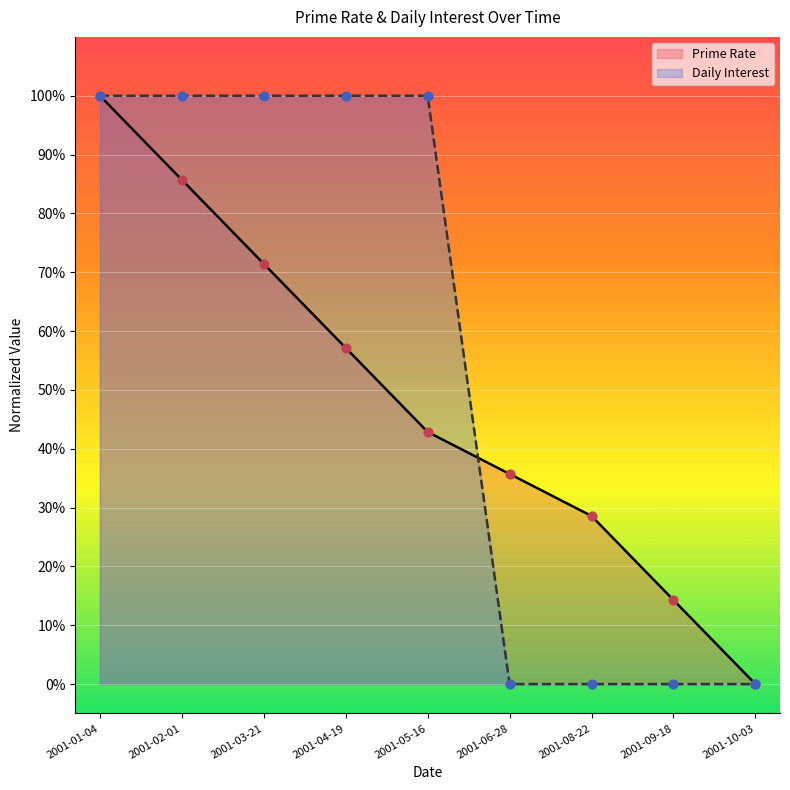

Which series reaches the maximum Y coordinate?

Prime Rate